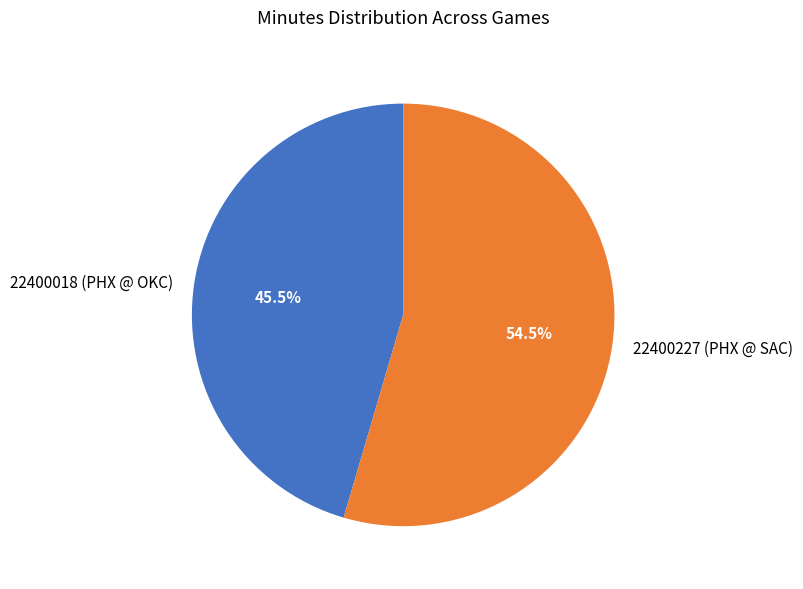

Does 22400227 (PHX @ SAC) represent more than half of the total?

Yes